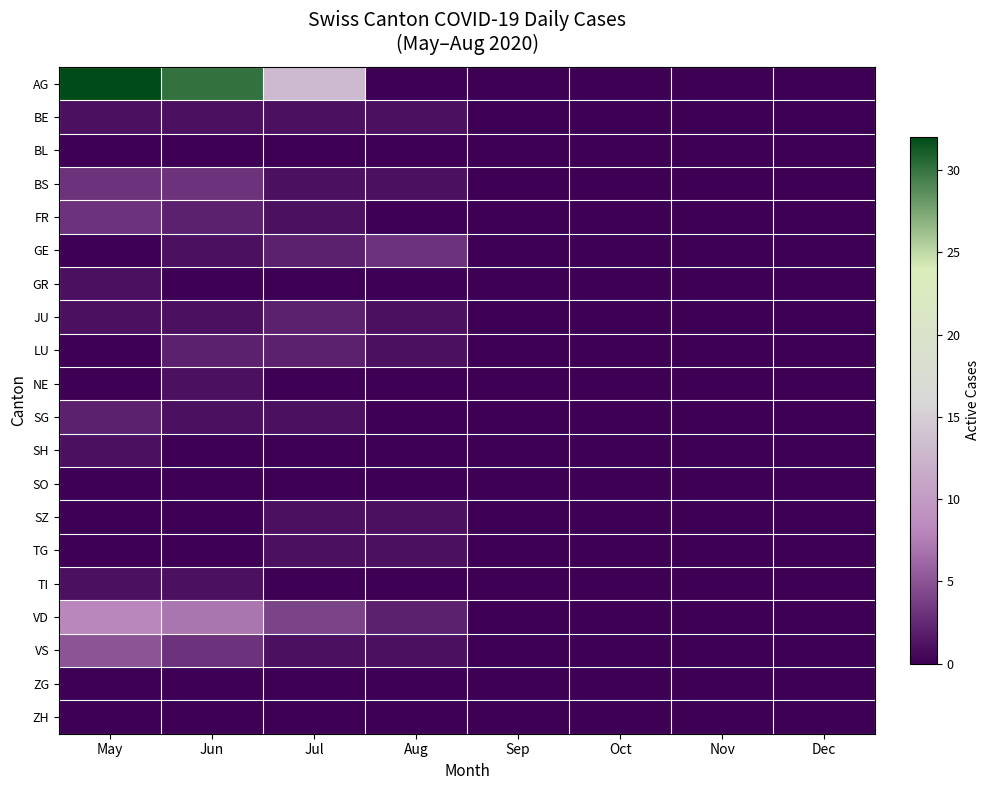

What is the spread (max minus min) of values at Jun?

30